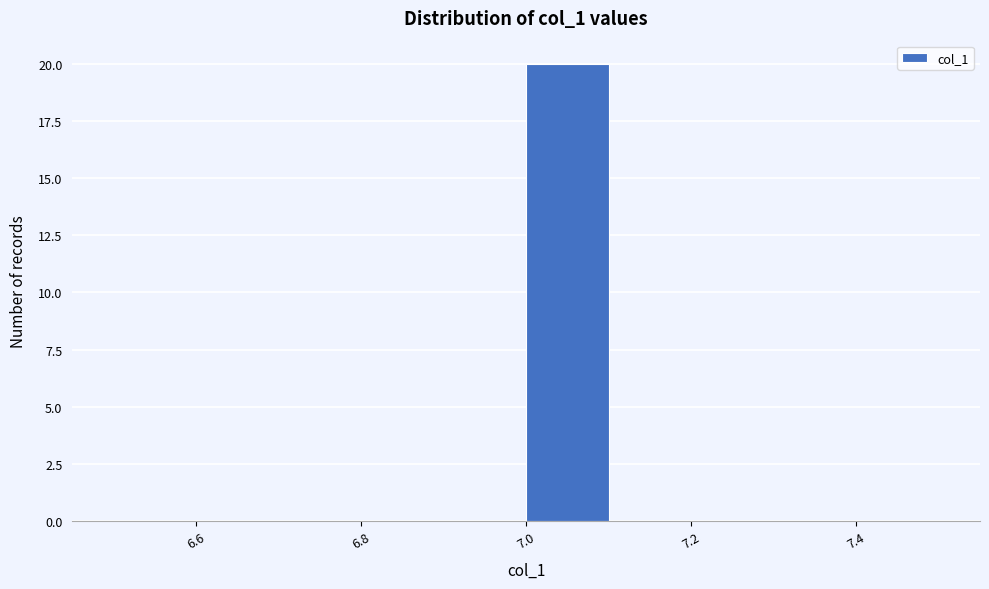

Reading left to right, transcribe this chart: for each bar, give the range it covers on the x-axis and its height. The values are not printed on the chart, so give them approximately, as read against the axis.

6.5 to 6.6: 0
6.6 to 6.7: 0
6.7 to 6.8: 0
6.8 to 6.9: 0
6.9 to 7.0: 0
7.0 to 7.1: 20
7.1 to 7.2: 0
7.2 to 7.3: 0
7.3 to 7.4: 0
7.4 to 7.5: 0